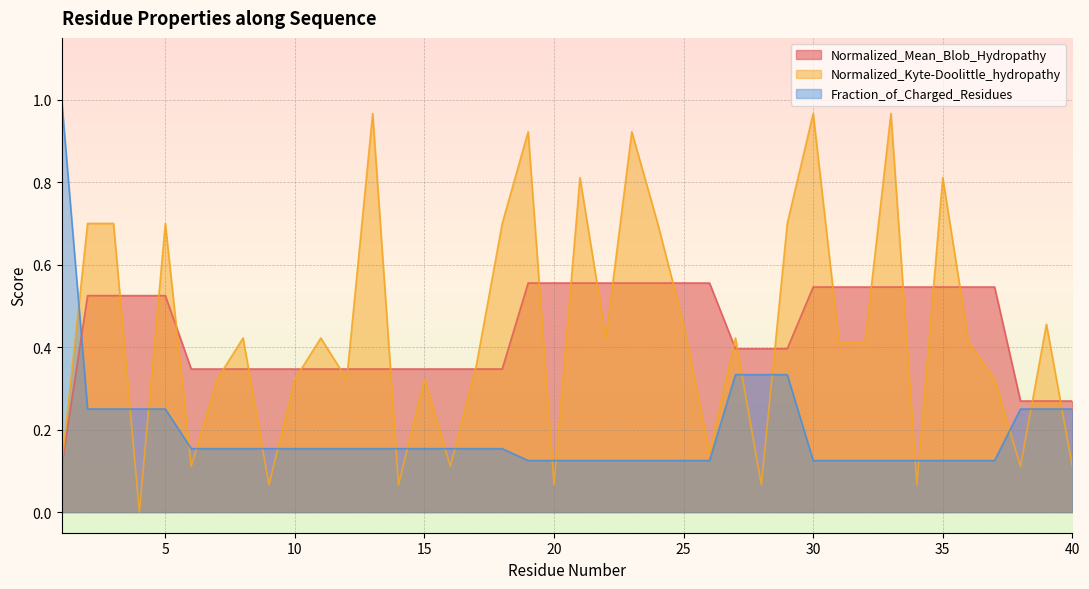

What is the highest value of the Normalized_Mean_Blob_Hydropathy series?

0.6